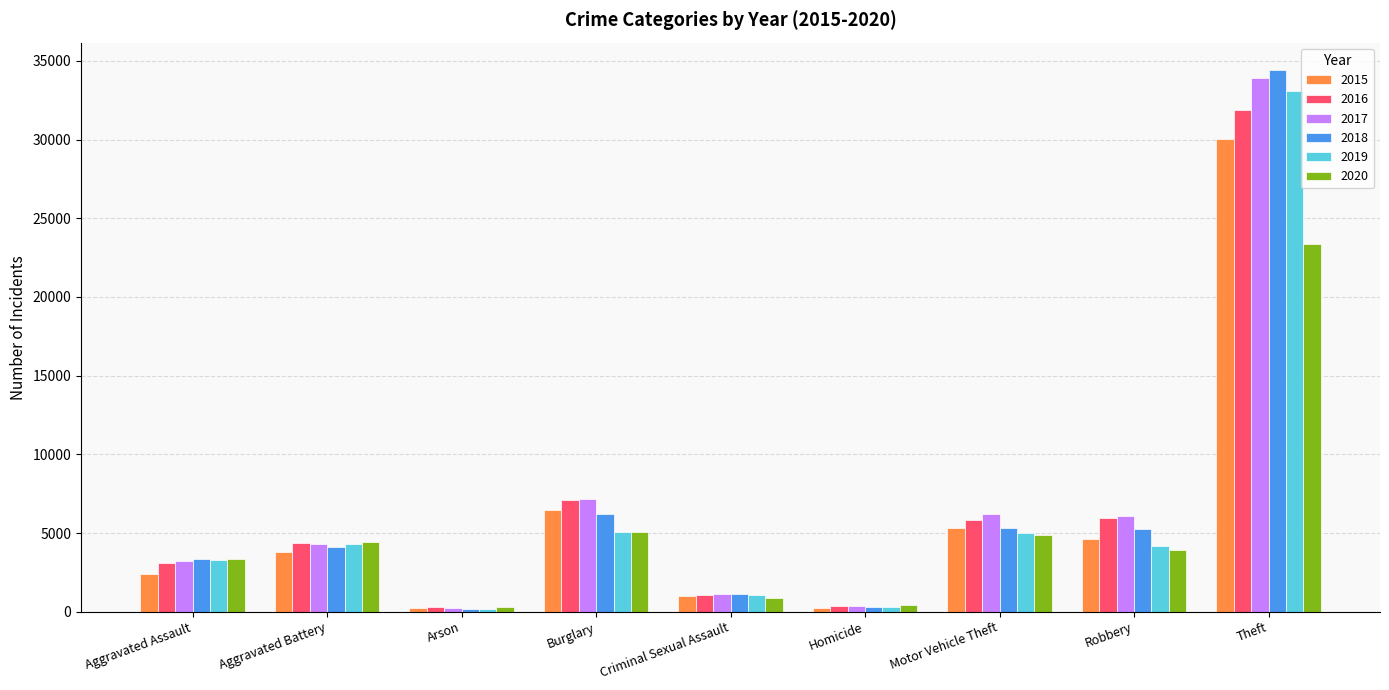

The 2015 series shows 30018 at Theft. True or false?

True